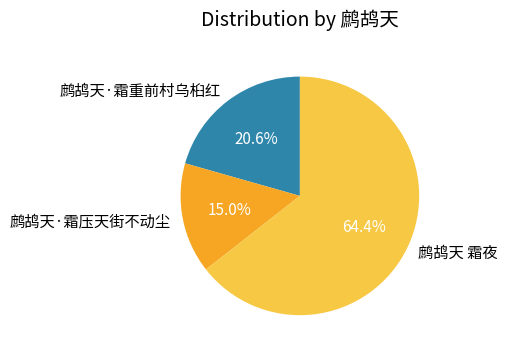

Rank the categories by value from highest to lowest.

鹧鸪天 霜夜, 鹧鸪天·霜重前村乌桕红, 鹧鸪天·霜压天街不动尘